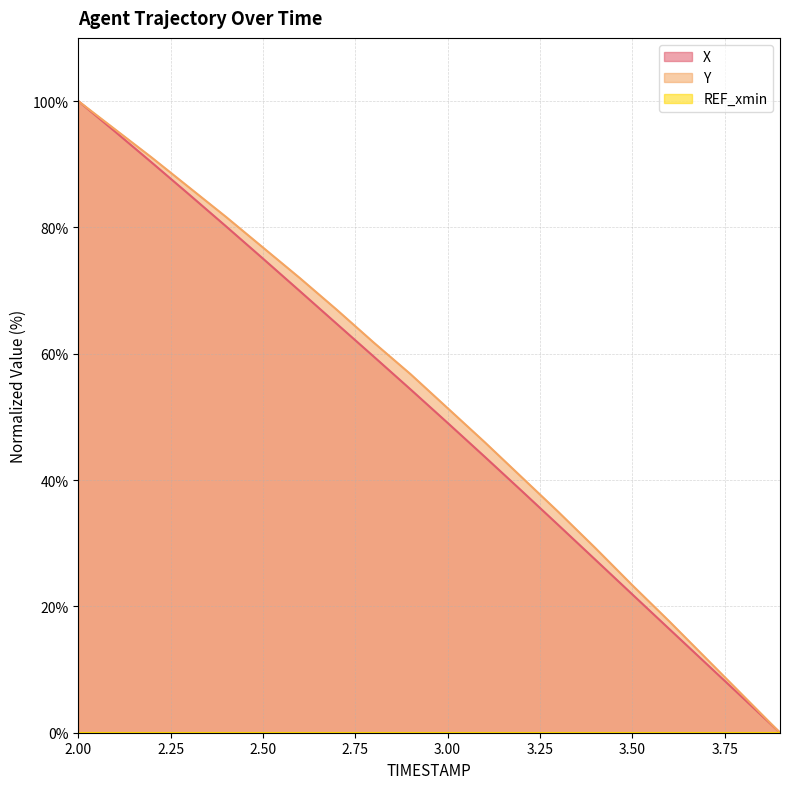

At which category is the sum across all series the highest?

2.00